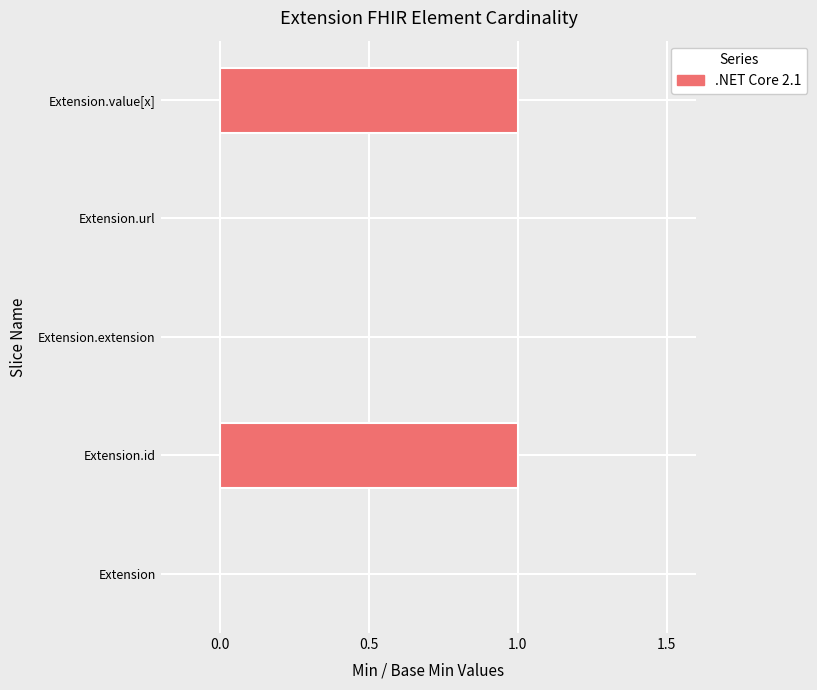

The value at Extension.id is 1. True or false?

True